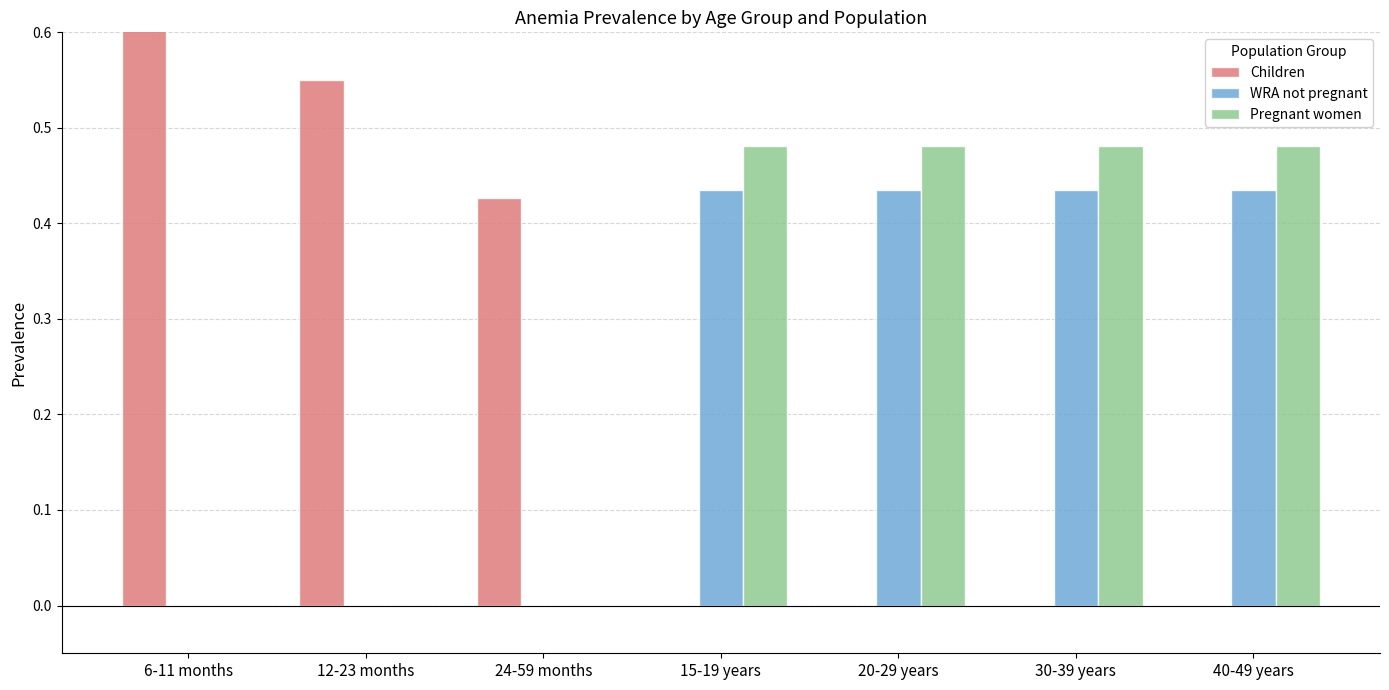

How many groups of bars are there?

7